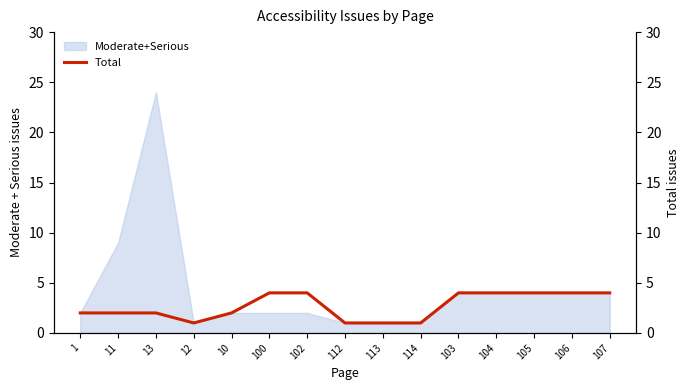

Reading left to right, what are all the values shown in this chart?

1=2	11=2	13=2	12=1	10=2	100=4	102=4	112=1	113=1	114=1	103=4	104=4	105=4	106=4	107=4